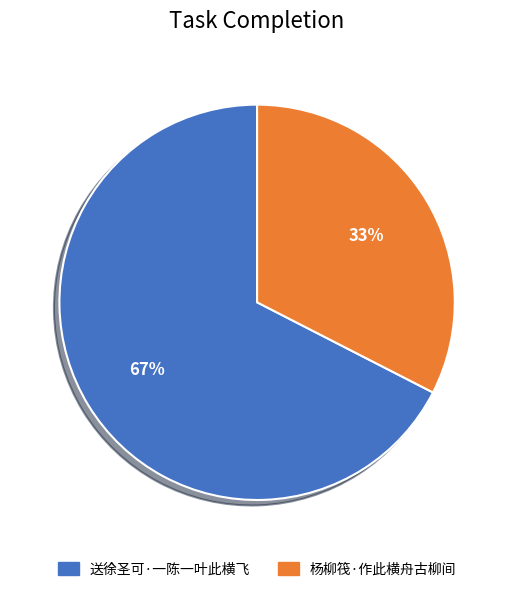

What is the majority slice?

送徐圣可·一陈一叶此横飞